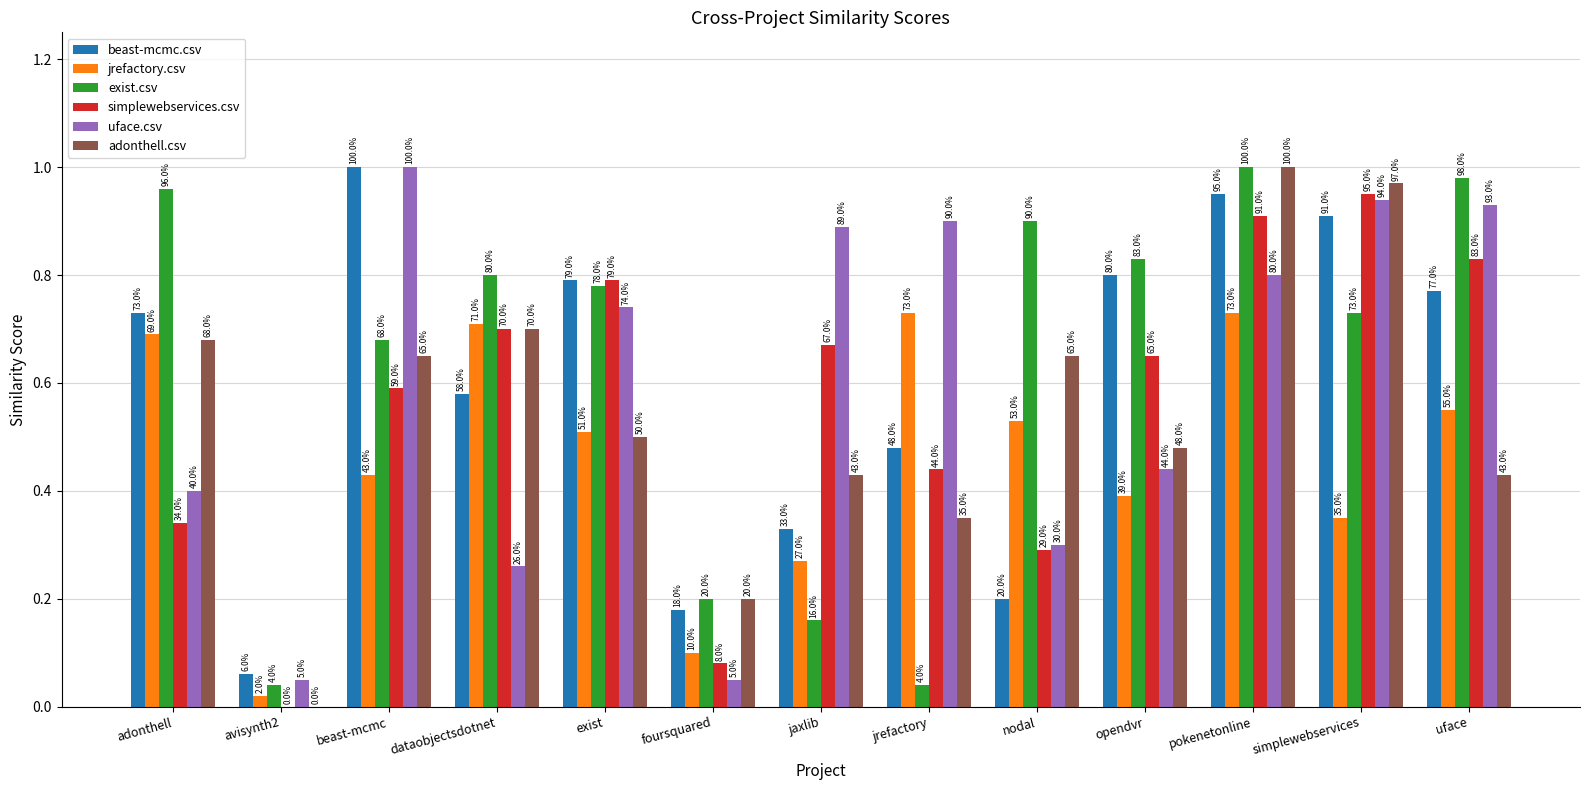

What are all the series names shown in the legend?

beast-mcmc.csv, jrefactory.csv, exist.csv, simplewebservices.csv, uface.csv, adonthell.csv